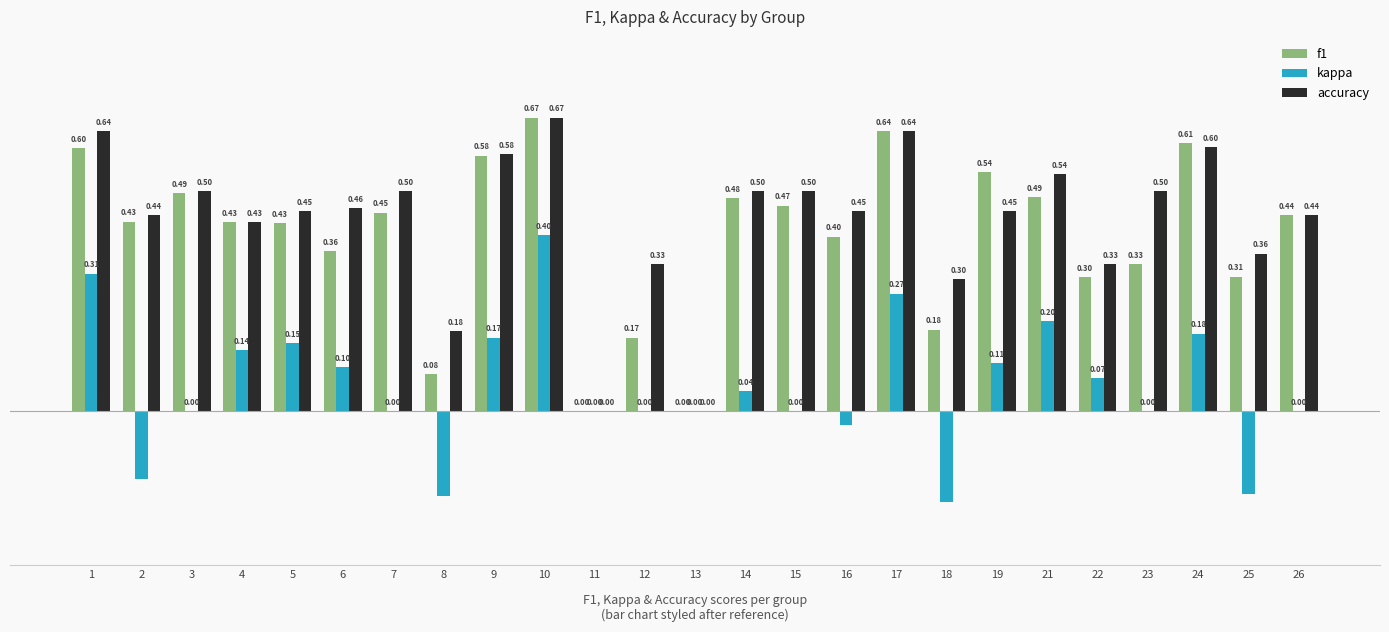

Is the value of accuracy at 22 greater than the value of f1 at 13?

Yes